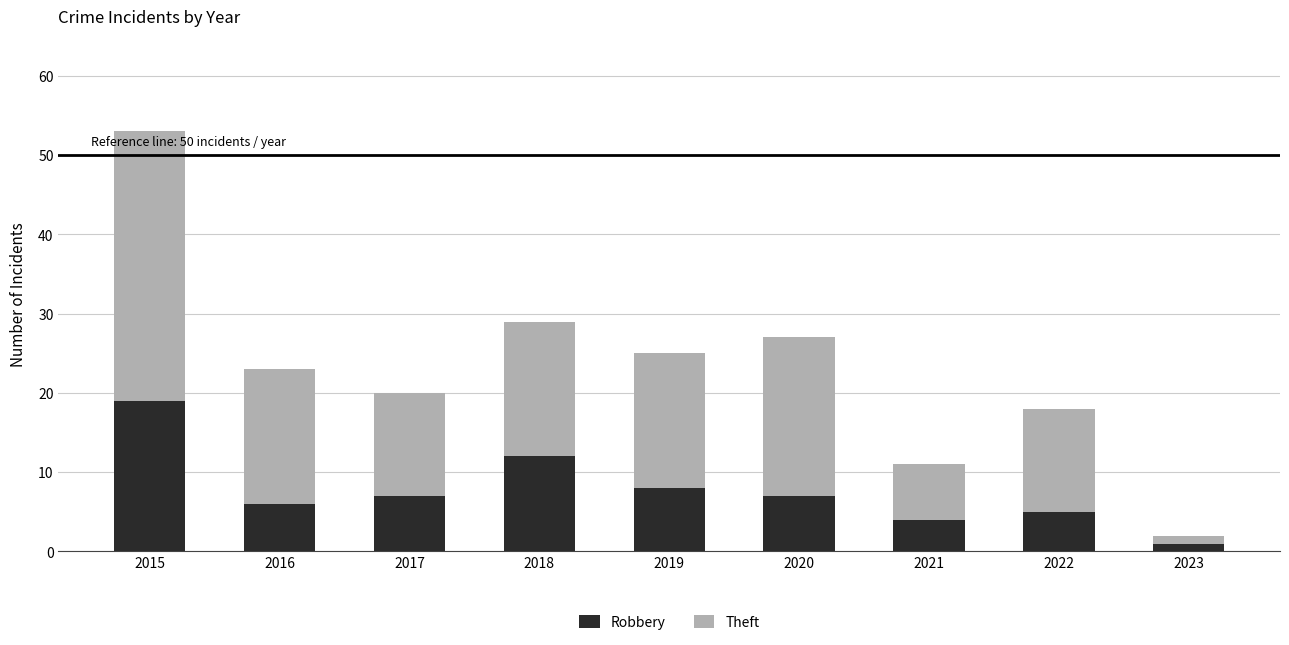

What is the total value across all series at 2016?

23